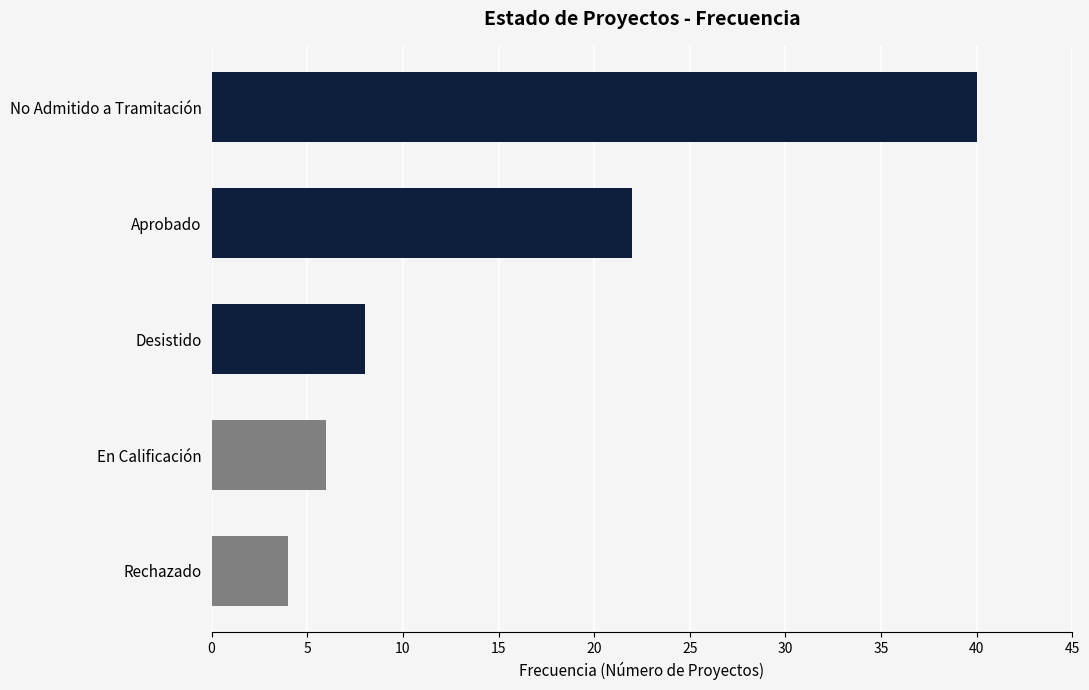

Is it true that the value at Rechazado is 1?

False